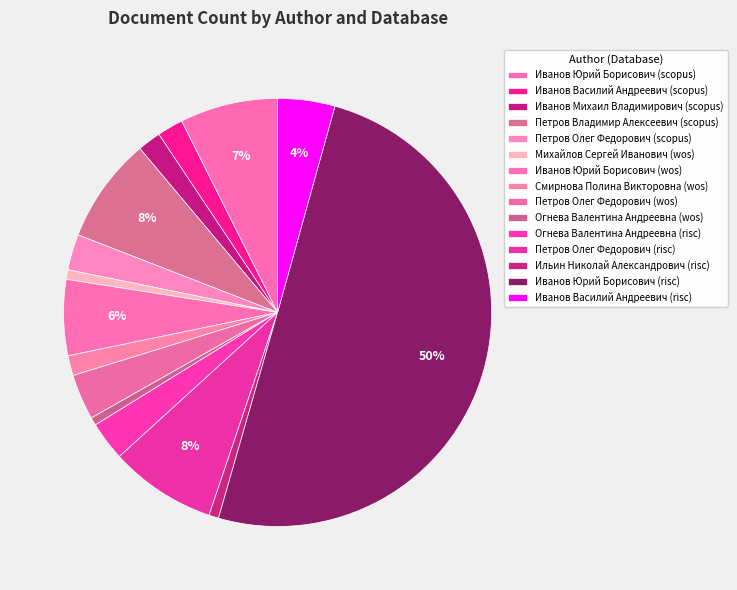

What is the total percentage of Иванов Юрий Борисович (wos) and Иванов Юрий Борисович (scopus)?

13.1%